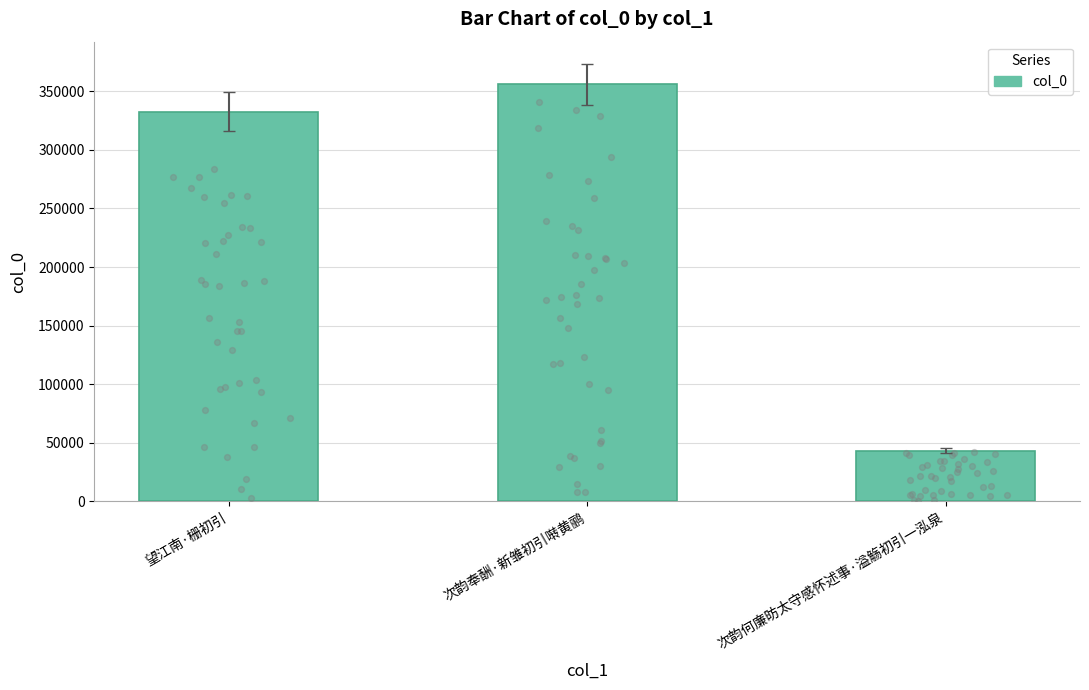

What is the ratio of the value at 次韵何廉昉太守感怀述事·溢觞初引一泓泉 to the value at 望江南·栅初引?

0.1